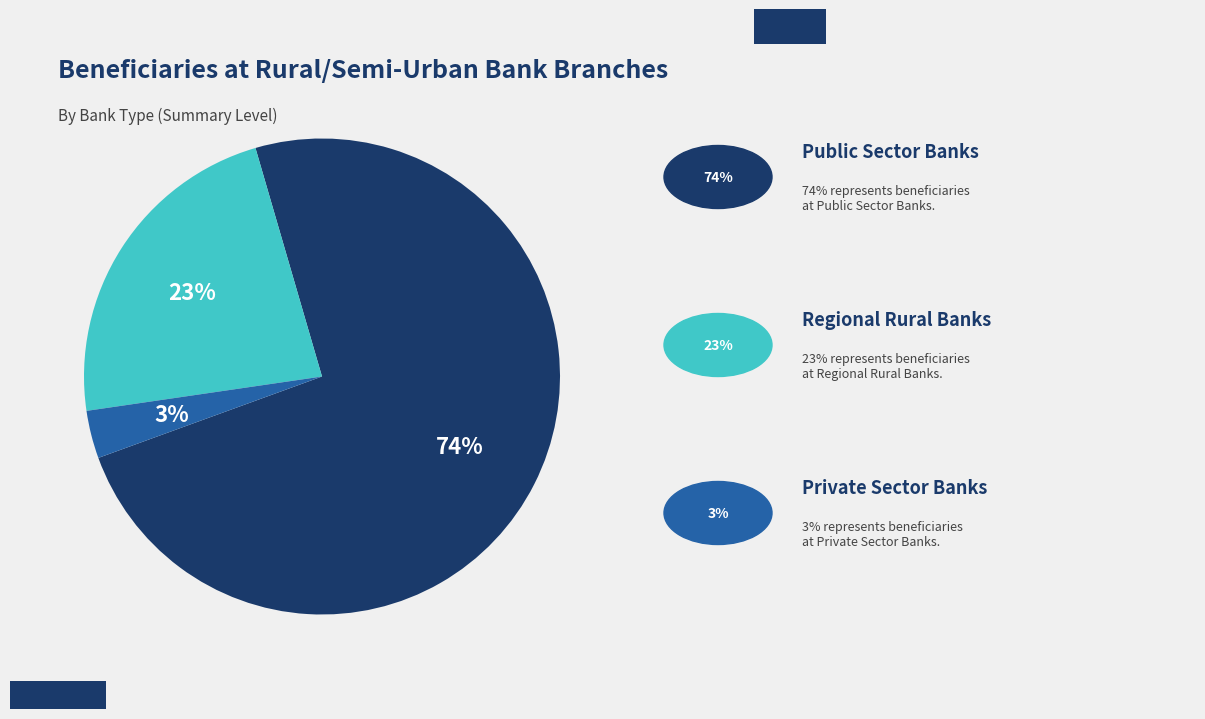

Is there any slice that represents more than half of the pie?

Yes